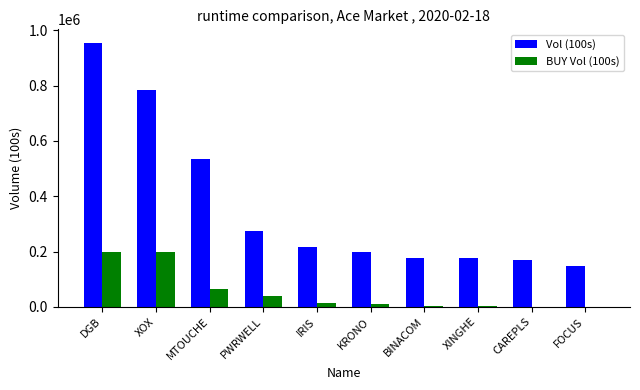

True or false: BUY Vol (100s) has a value of 3797 at BINACOM.

True